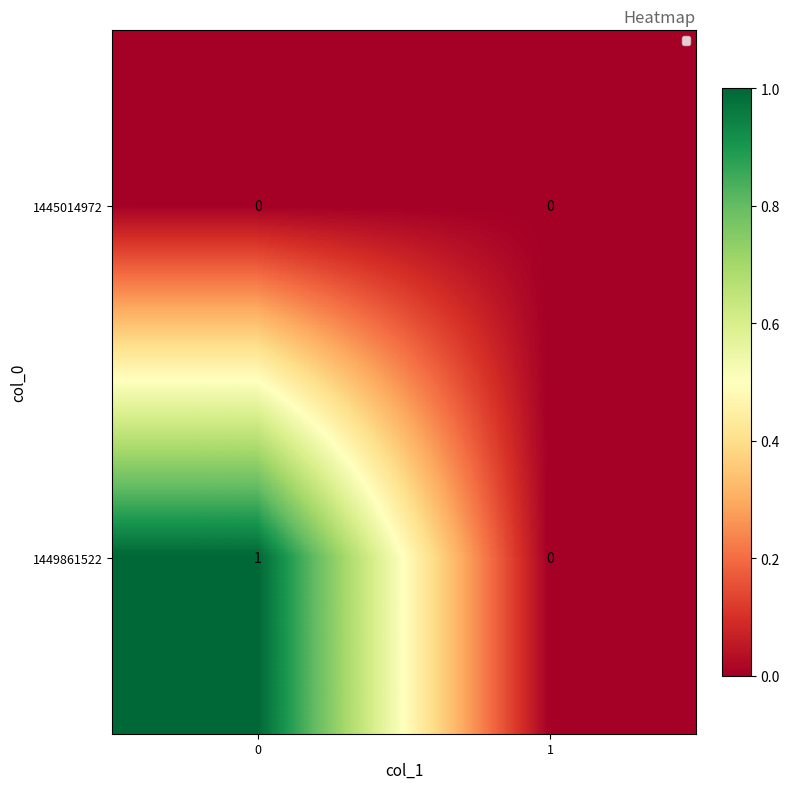

Between 0 and 1, which series saw the biggest shift?

1449861522